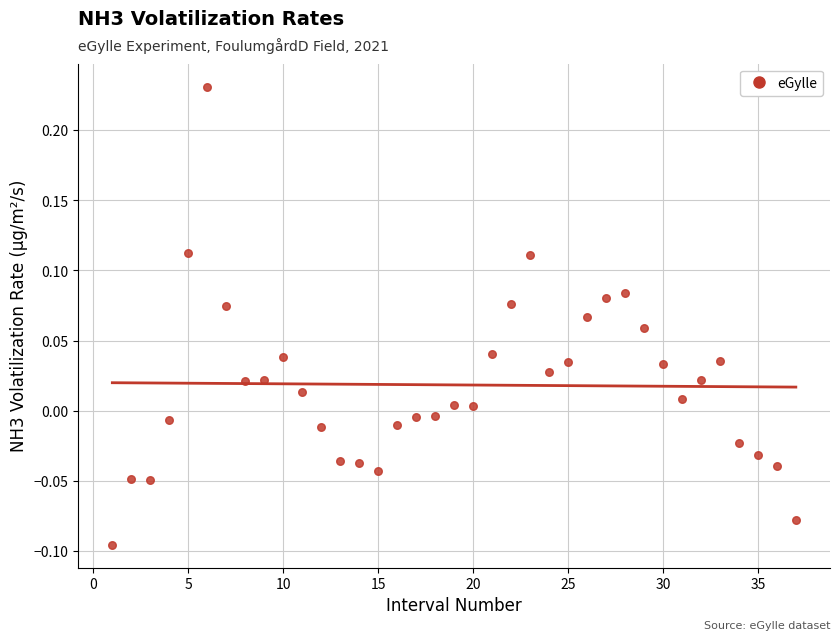

What is the range of X values (max minus min)?

36.0